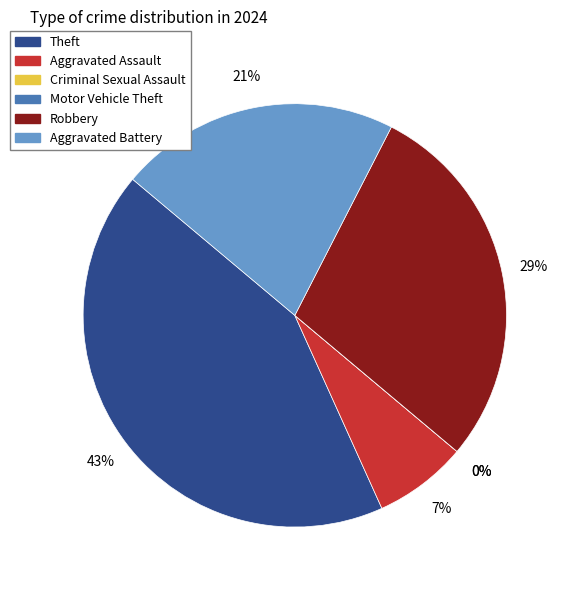

What is the change in value from Theft to Aggravated Battery?

-3